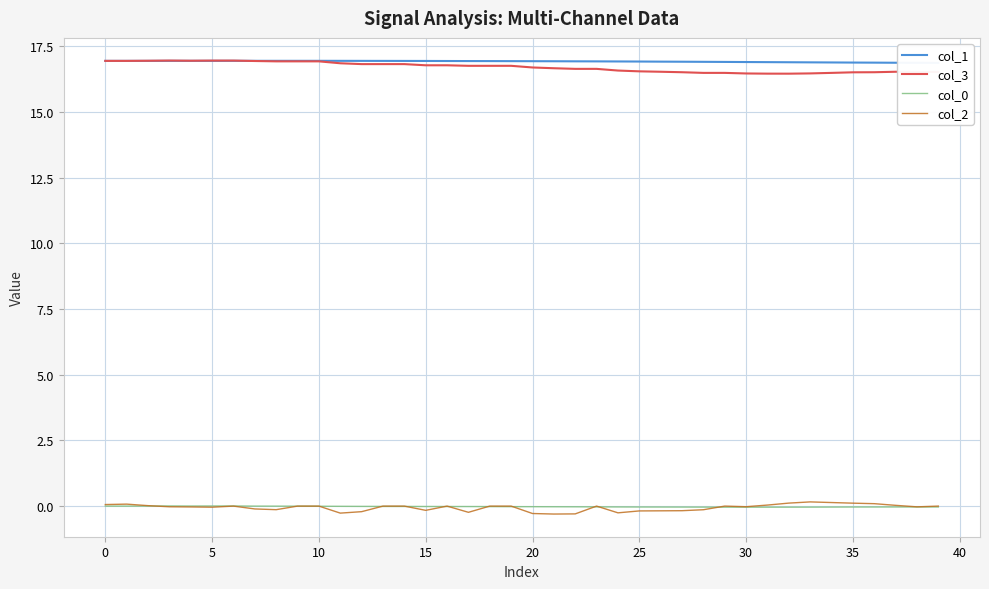

The col_3 series shows 4.4 at 25. True or false?

False